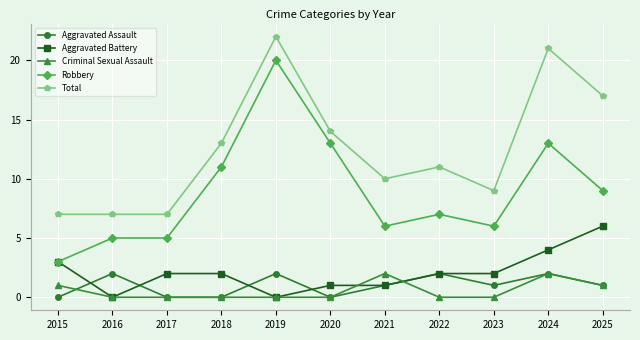

Where does the Total series first go above 11?

2018